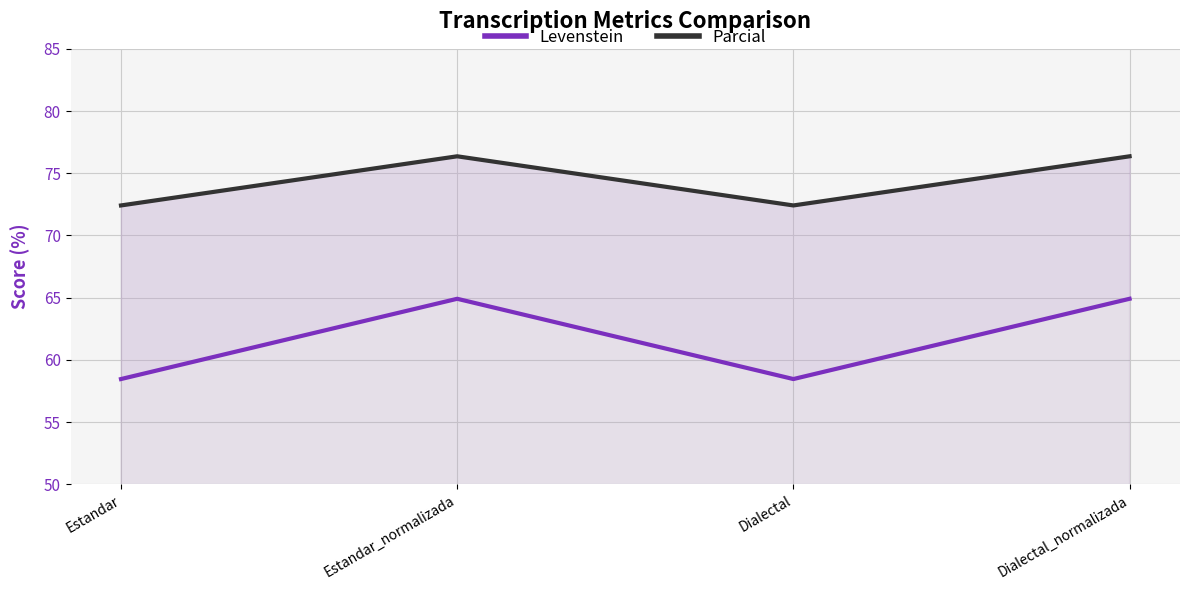

What is the difference between the maximum and second lowest values in the Parcial series?

3.9